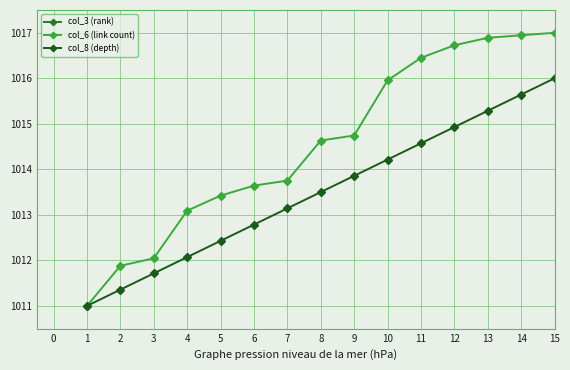

Is the value of col_6 (link count) at 6 greater than the value of col_8 (depth) at 1?

Yes